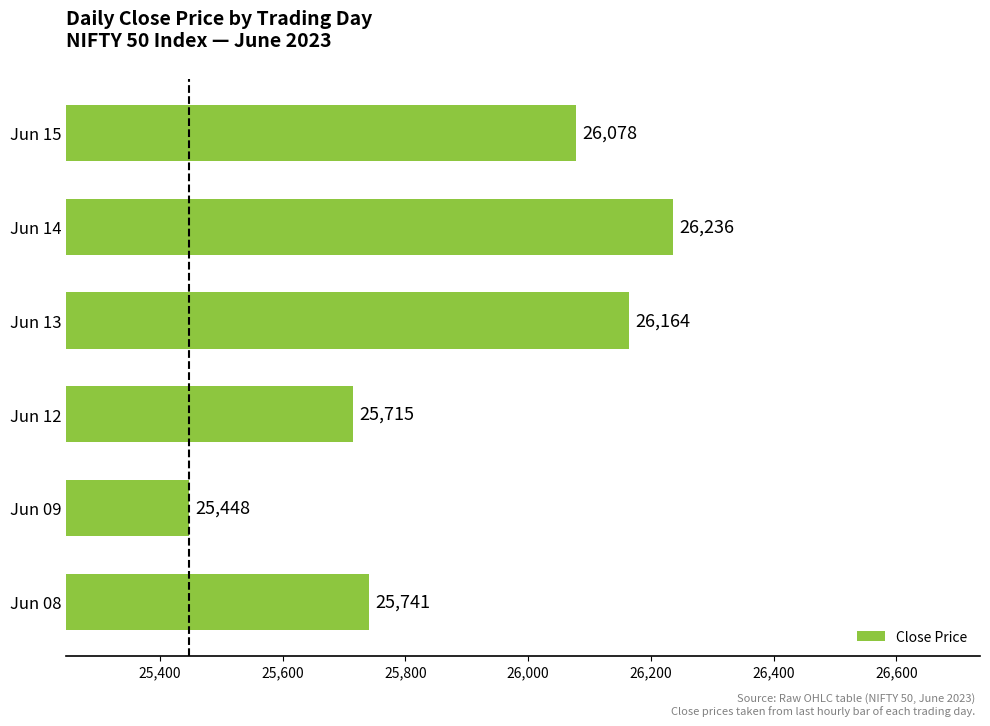

Rank the categories by value from lowest to highest.

Jun 09, Jun 12, Jun 08, Jun 15, Jun 13, Jun 14